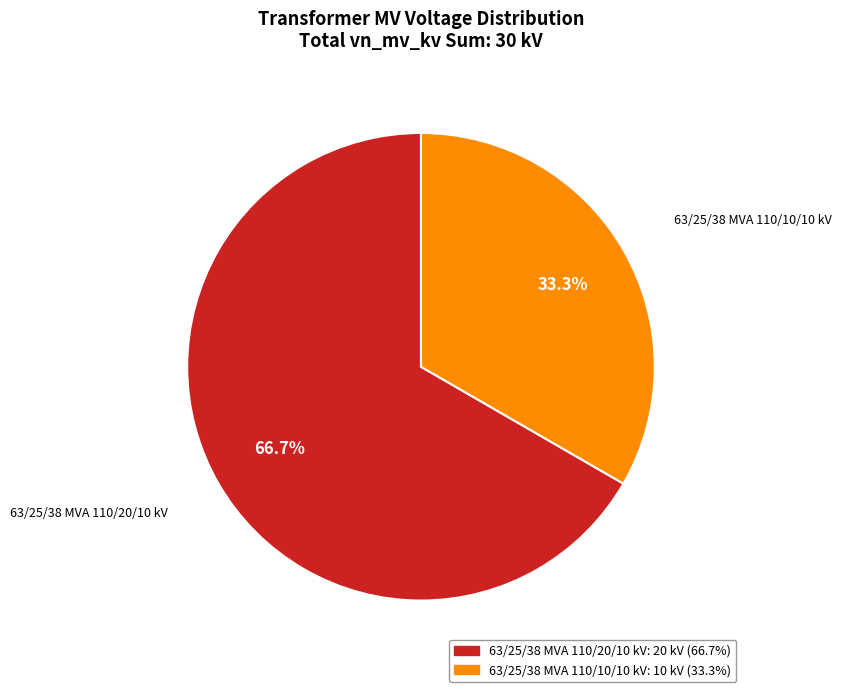

Which category accounts for the majority?

63/25/38 MVA 110/20/10 kV